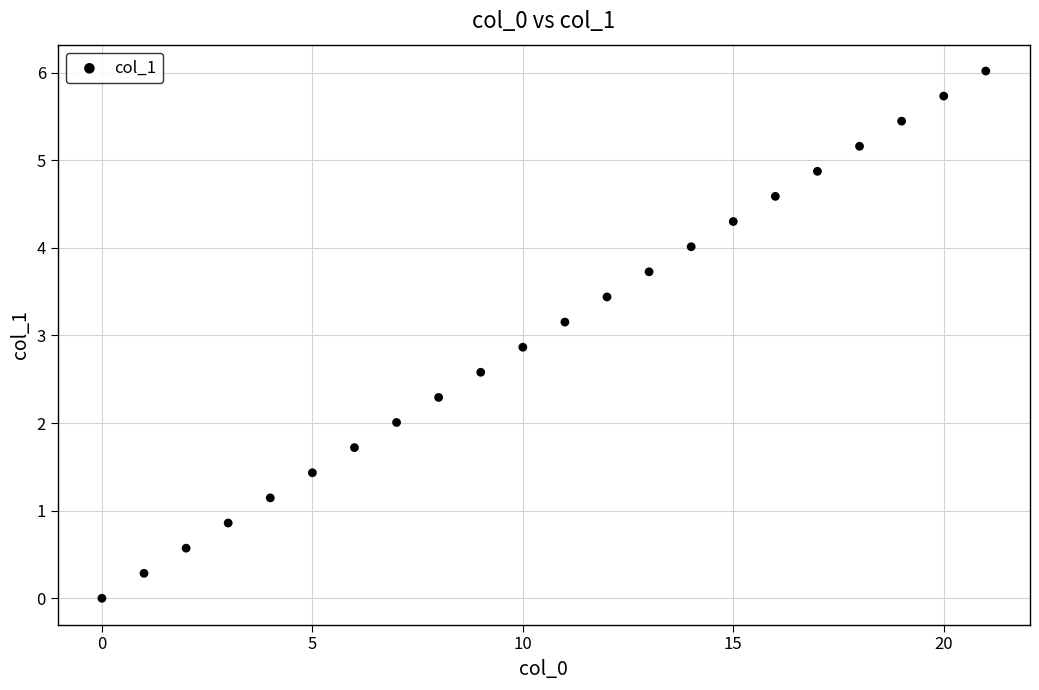

What is the range of Y values (max minus min)?

6.0